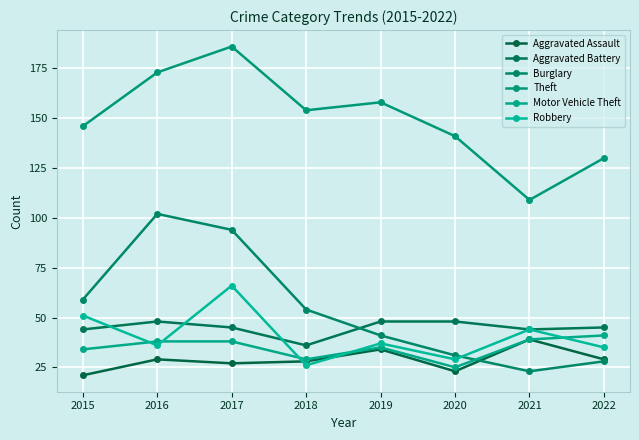

What is the sum of the Theft values at 2020 and 2016?

314